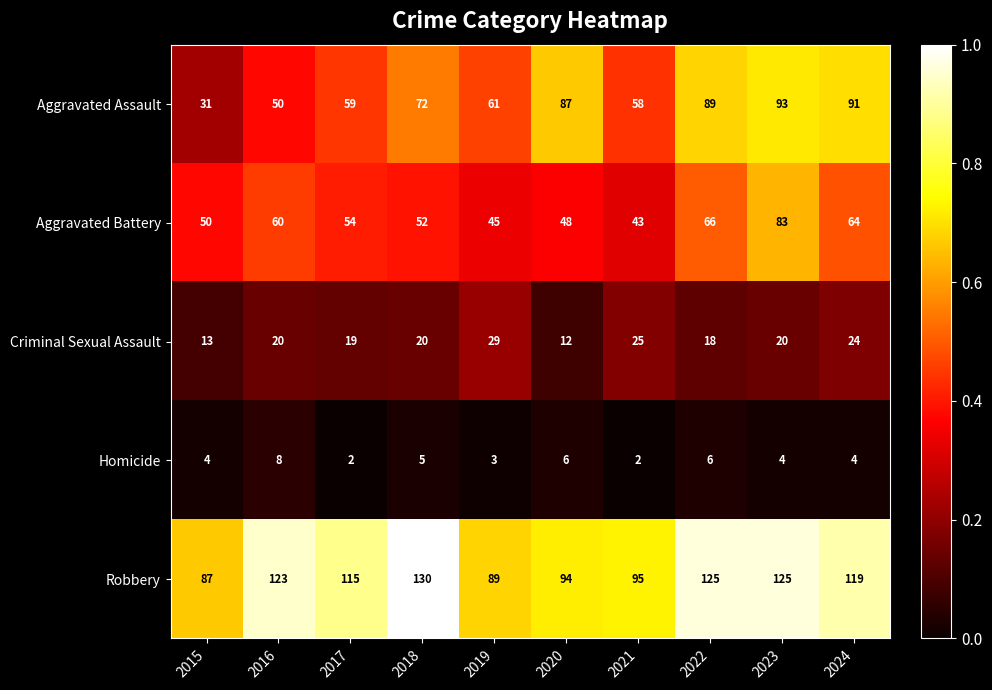

Count the Homicide values in the range 3 to 6.

7